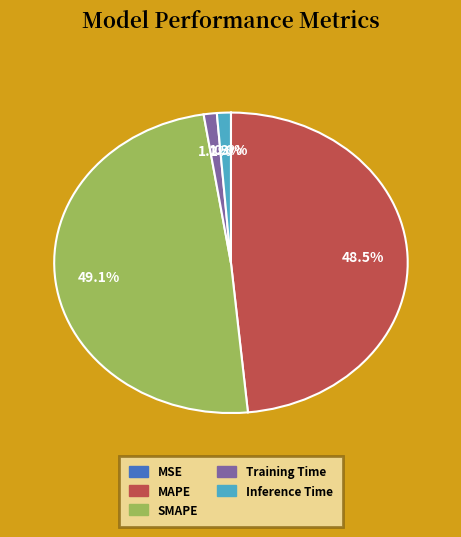

How much of the chart is everything except Inference Time?

98.7%